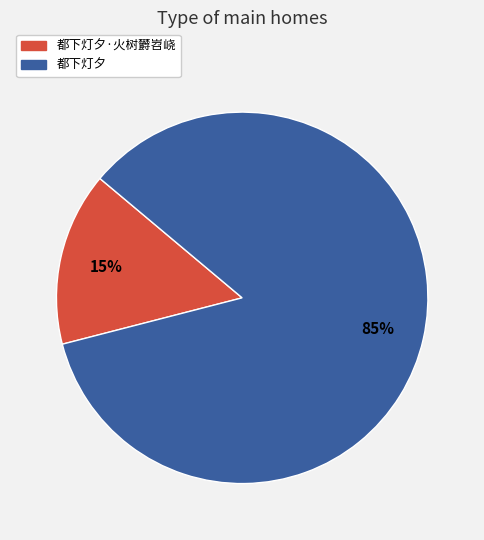

To the nearest percent, what is the combined percentage of 都下灯夕·火树欝岧峣 and 都下灯夕?

100%